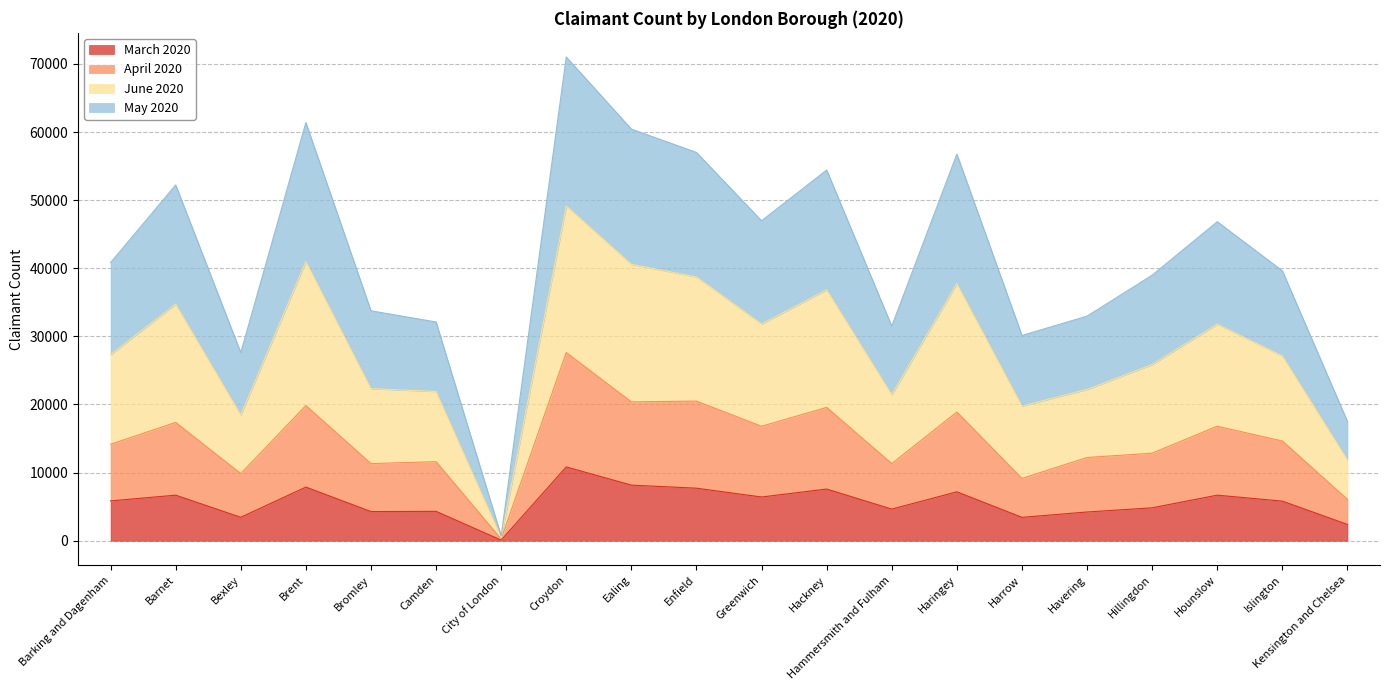

Which series changed the most between City of London and Ealing?

May 2020